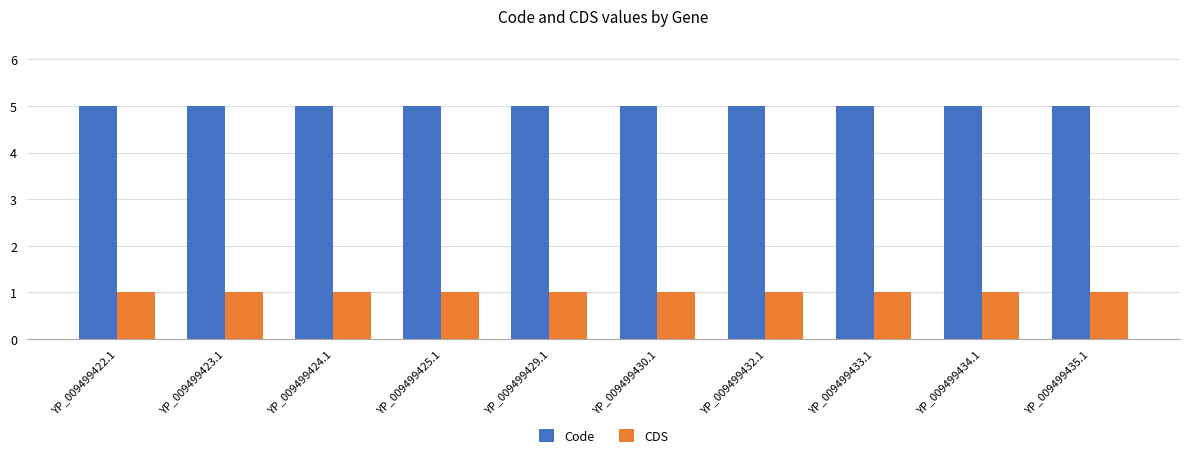

What is the sum of all CDS values?

10